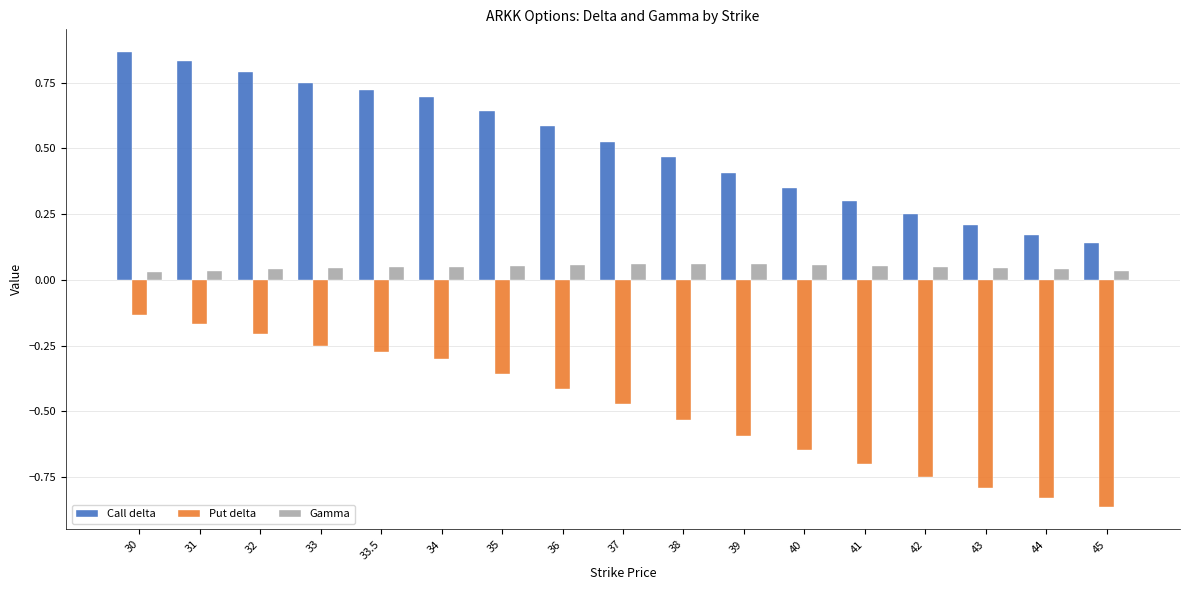

What are all the series names shown in the legend?

Call delta, Put delta, Gamma